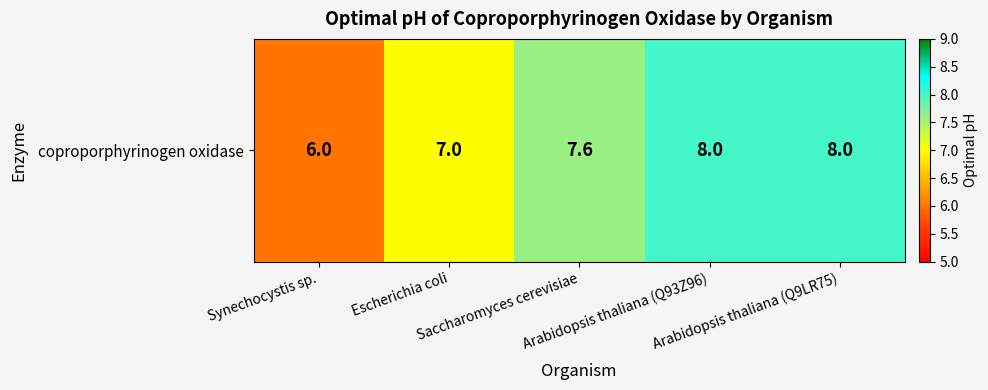

What is the approximate value at Arabidopsis thaliana (Q93Z96)?

8.0